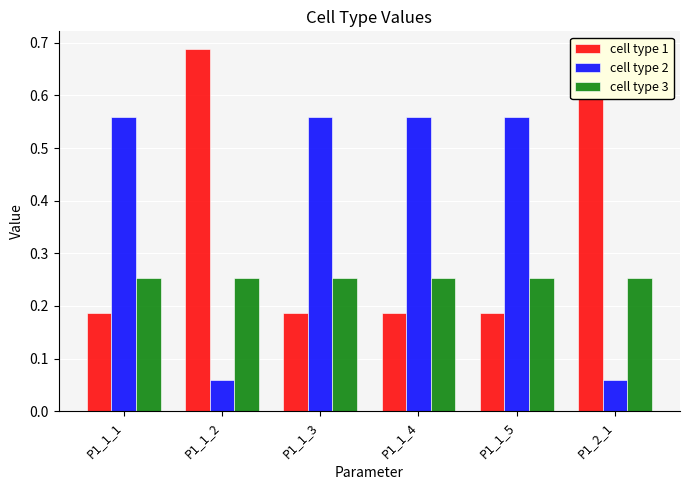

How many series are shown in this chart?

3